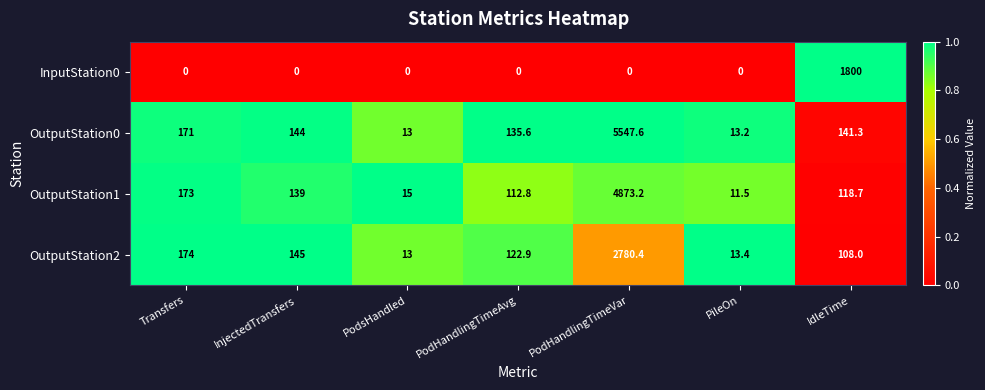

What is the maximum value shown in the chart?

5547.6